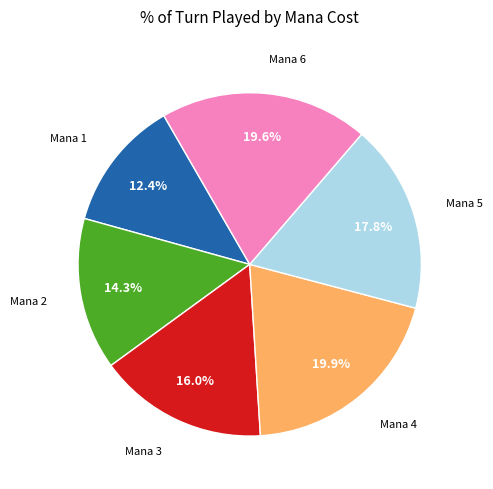

How many slices are in this pie chart?

6